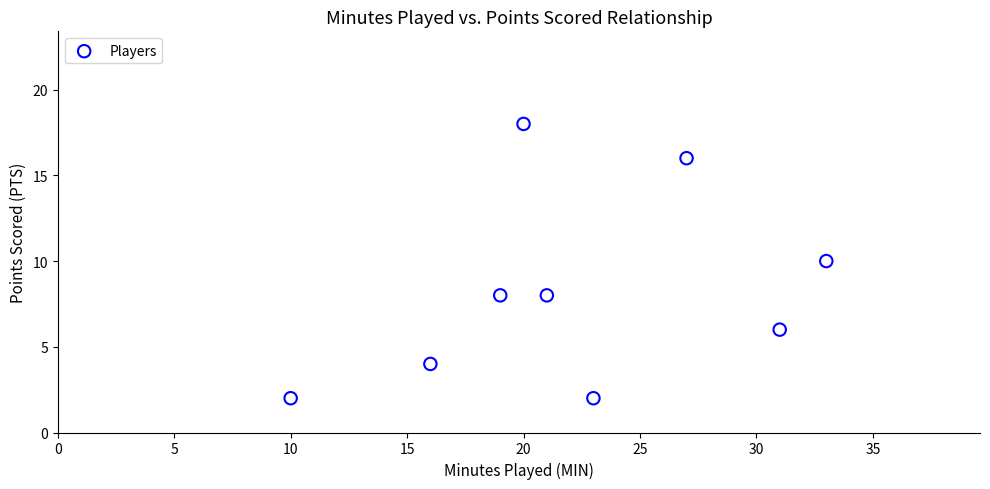

What is the average X value?

22